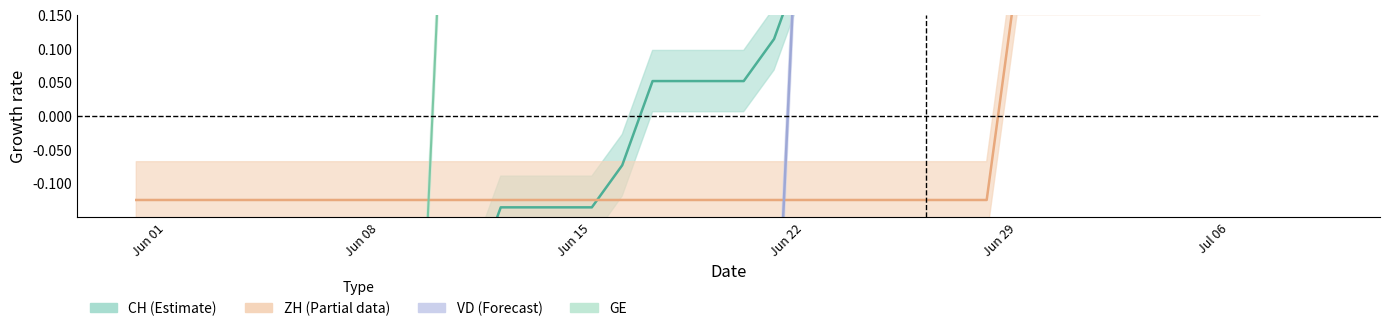

True or false: CH has a value of 0.2 at 2020-06-24.

True